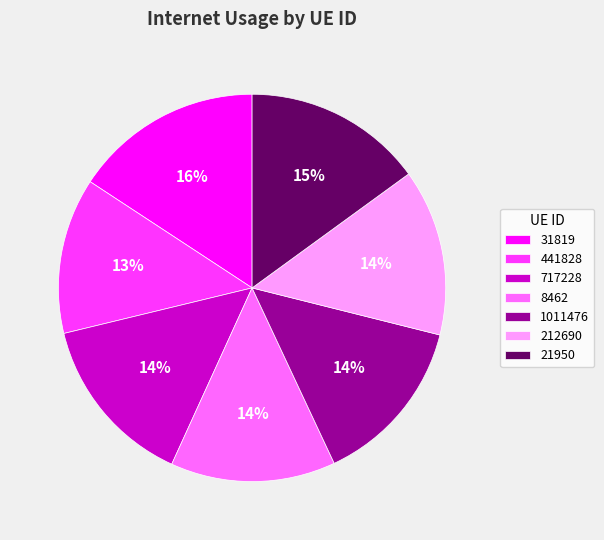

Is there a majority slice in this chart?

No